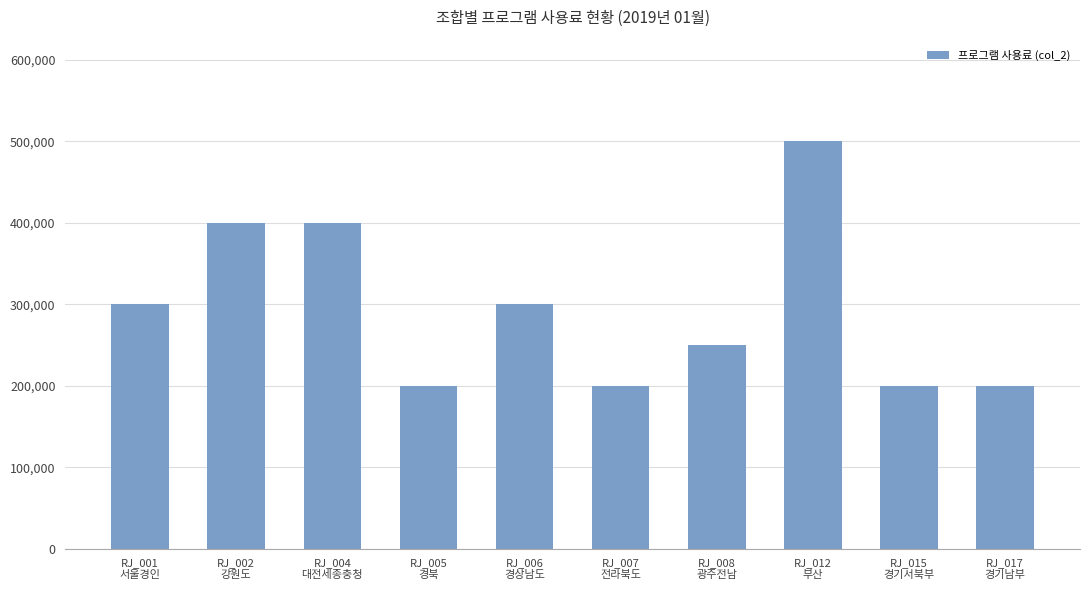

What is the minimum value shown in the chart?

200000